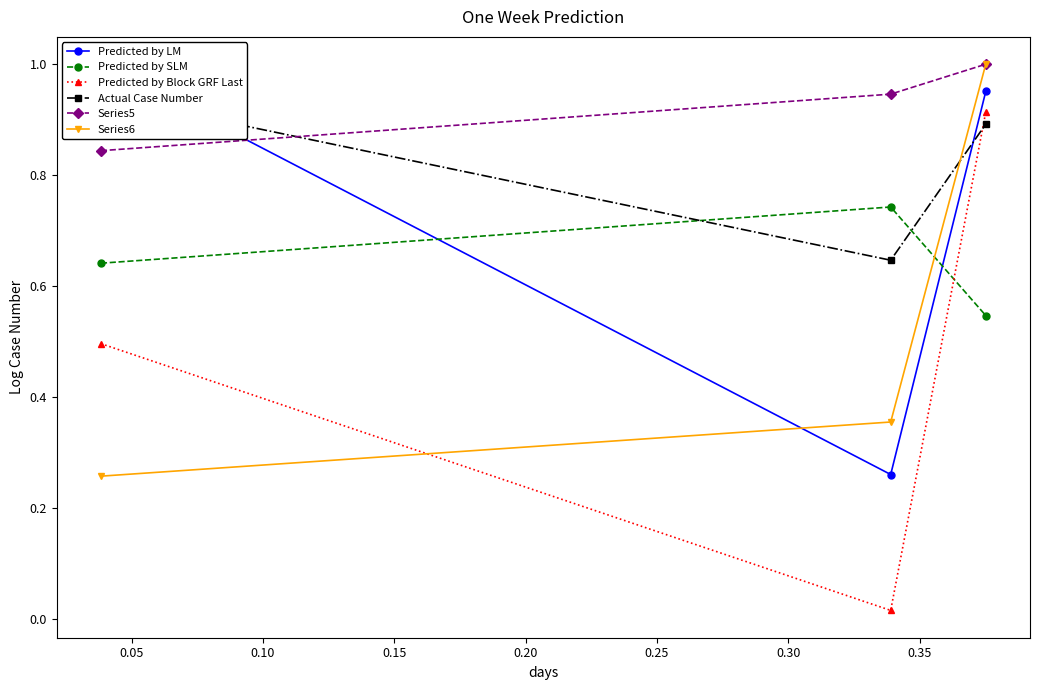

What is the value of the Series5 point at the 3rd from the left?

1.0